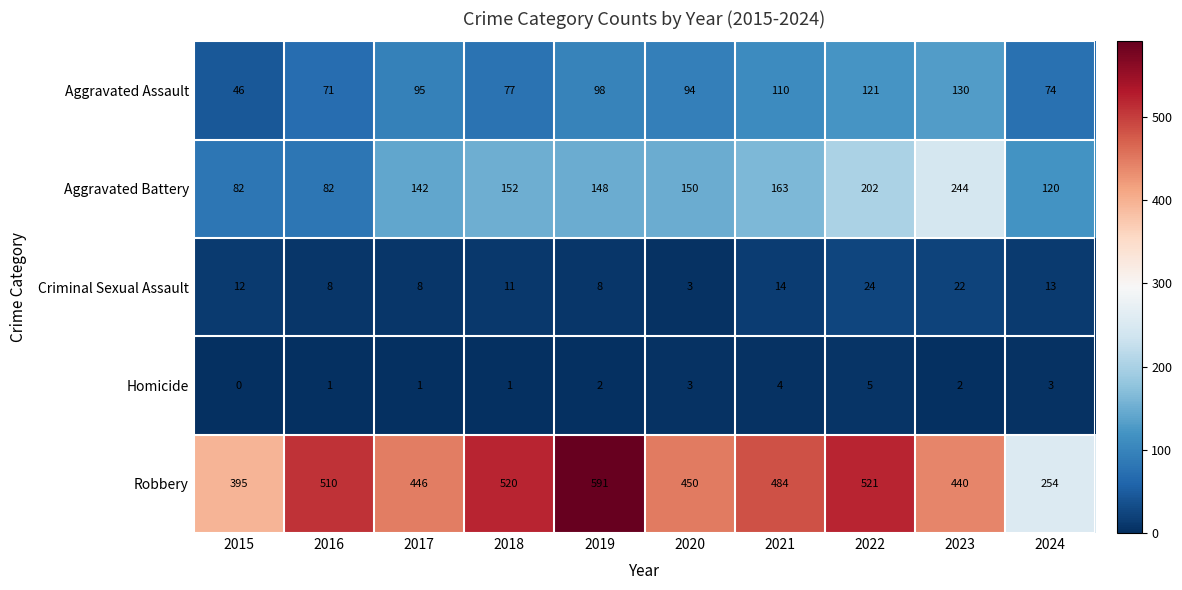

The value of Aggravated Assault at 2020 is 148. True or false?

False